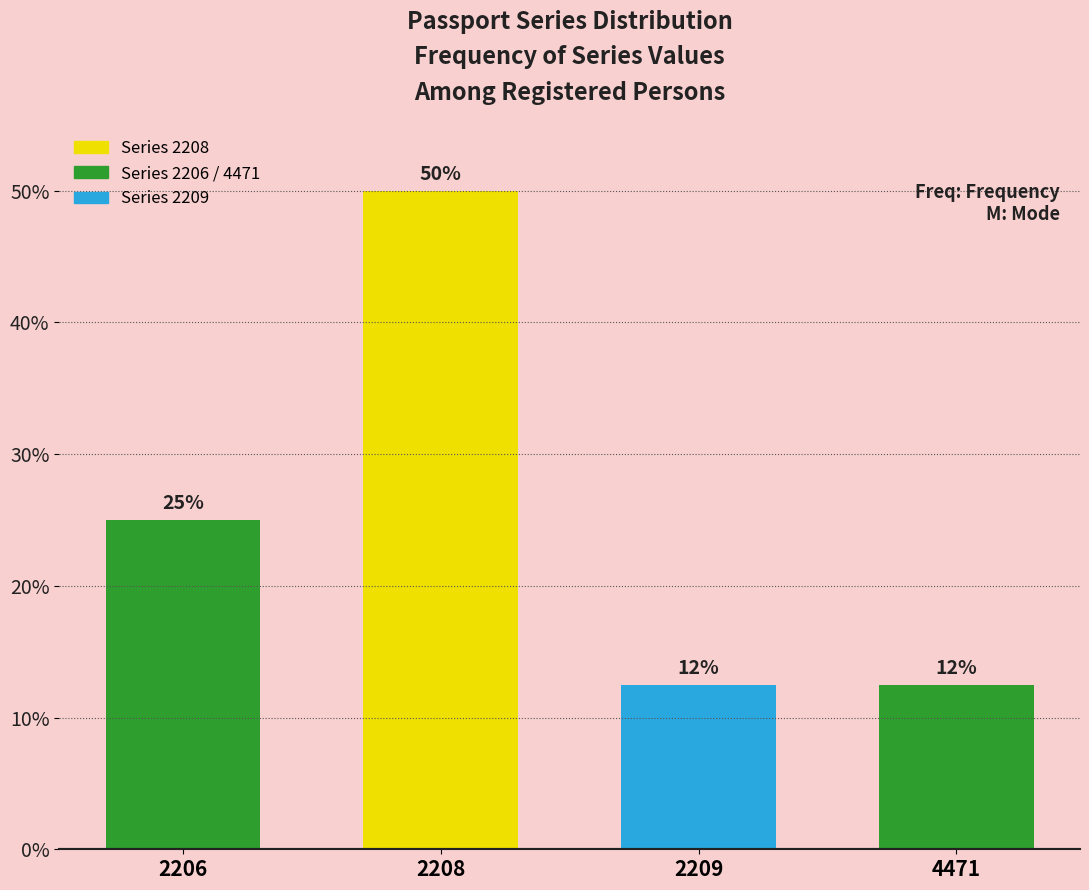

What is the value of the 1st bar from the left?

25.0